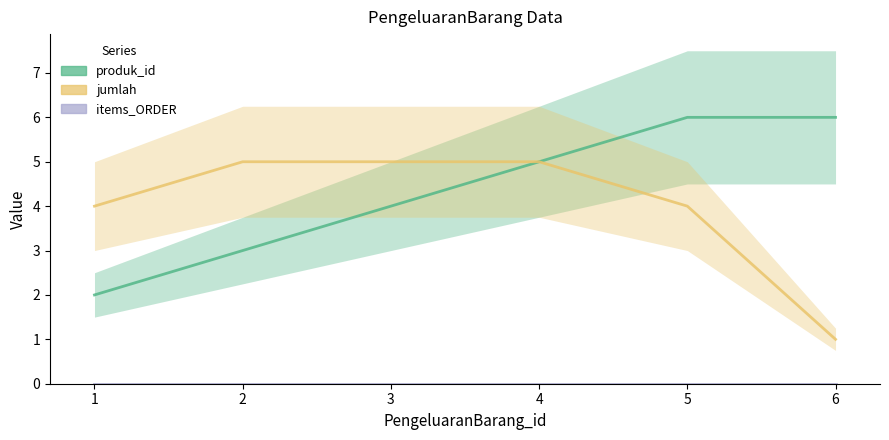

Which label corresponds to the smallest value in the chart?

1